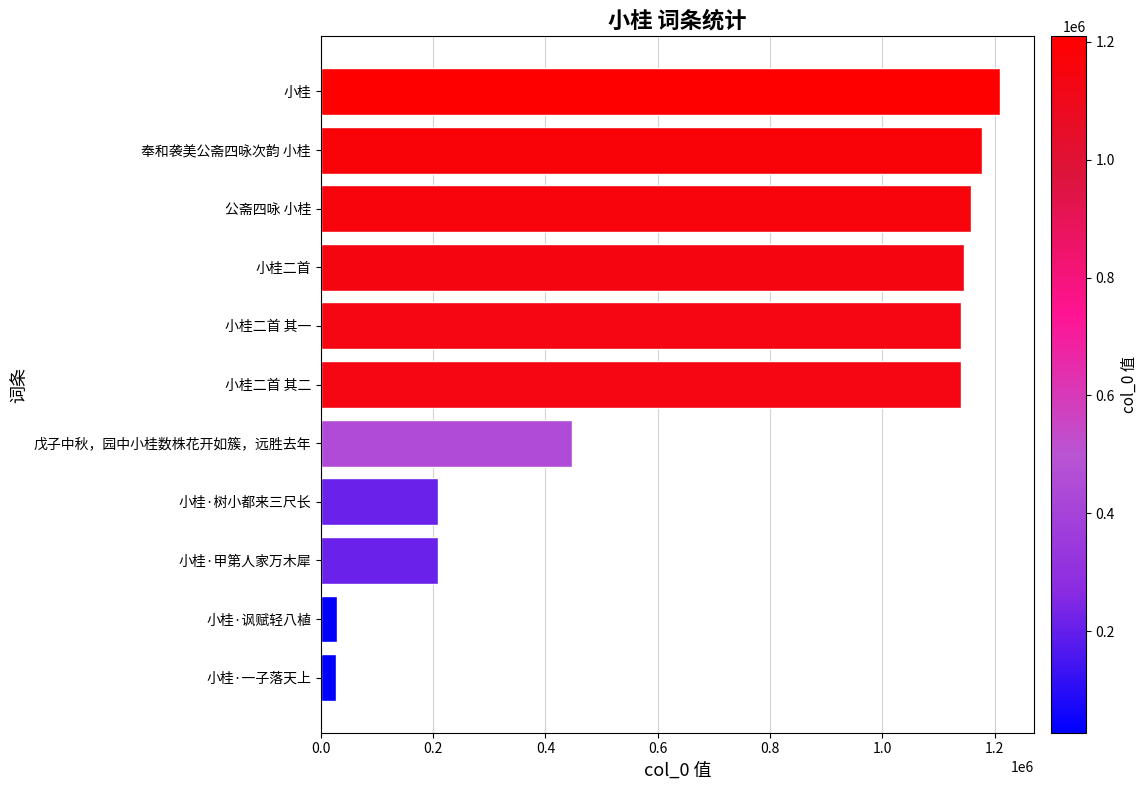

How many values are below 1139196?

5